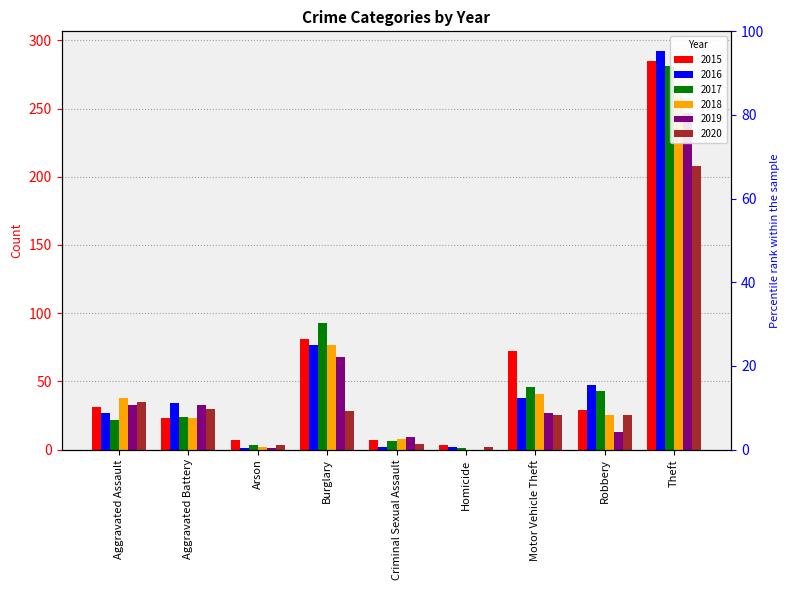

What is the spread (max minus min) of values at Arson?

6